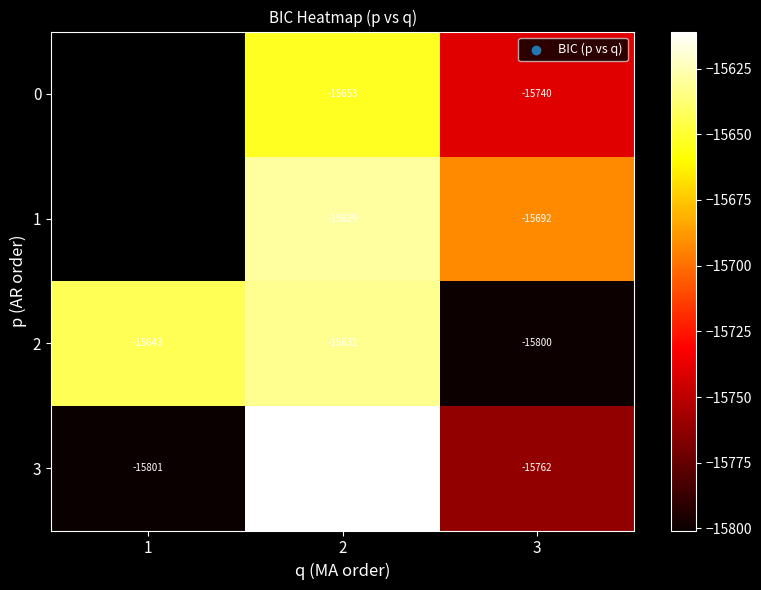

Is the value of 2 at 2 greater than the value of 0 at 2?

Yes